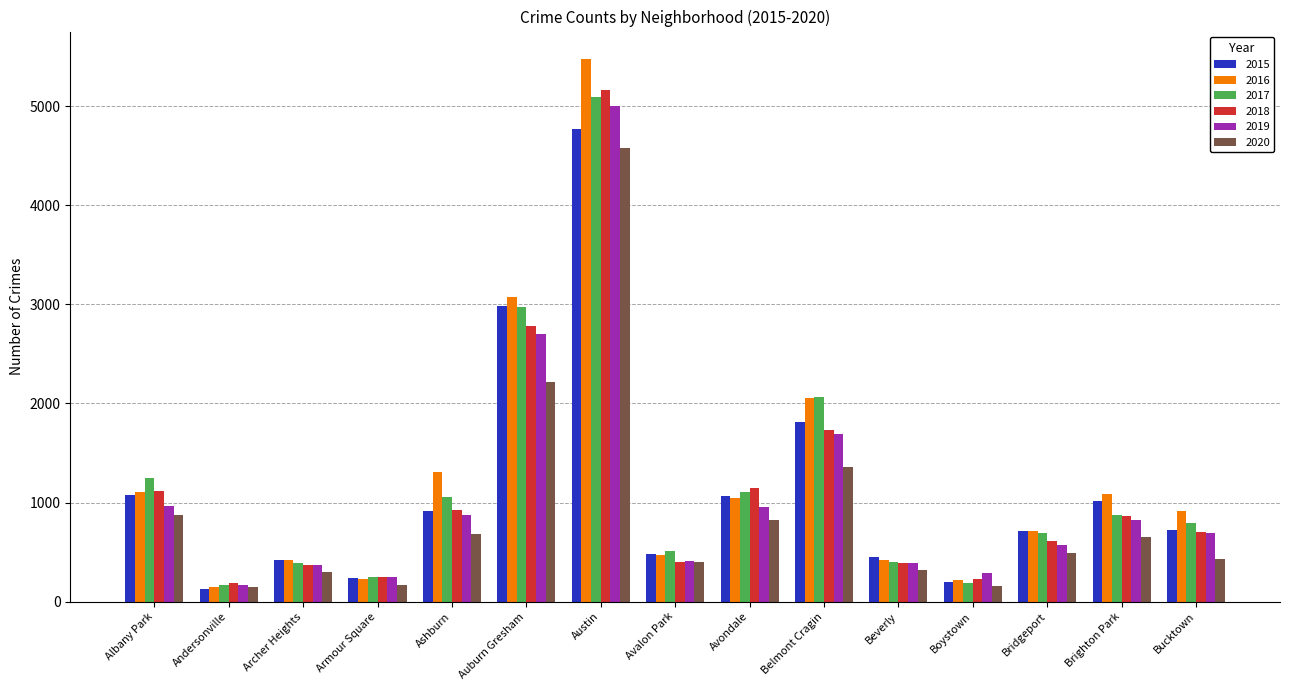

Which series has the largest total across all categories?

2016